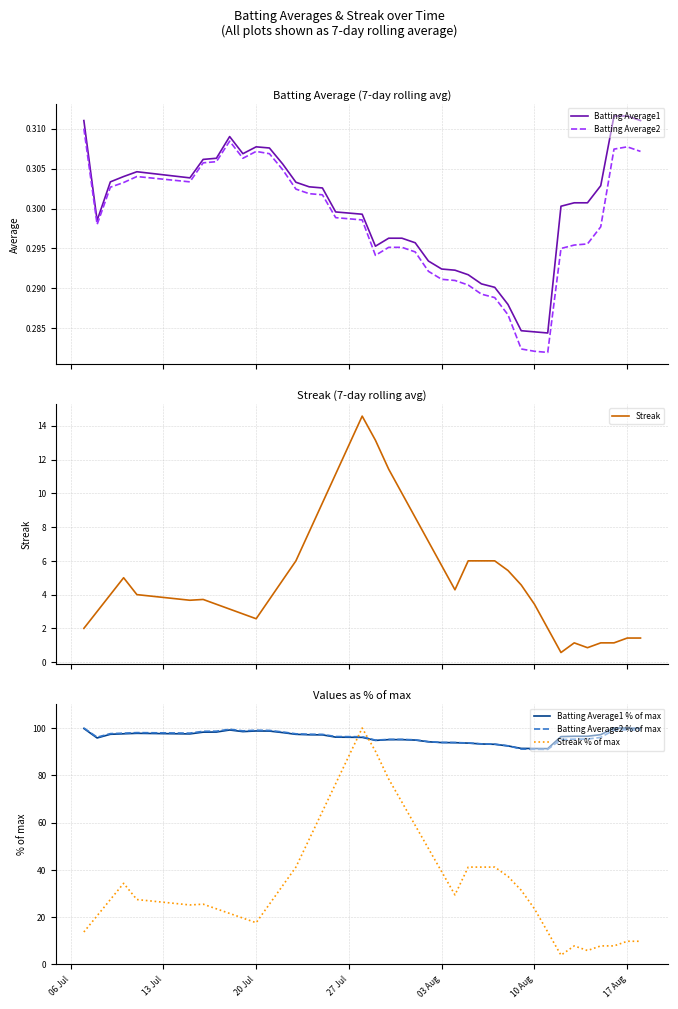

What is the lowest value of the Streak series?

0.6